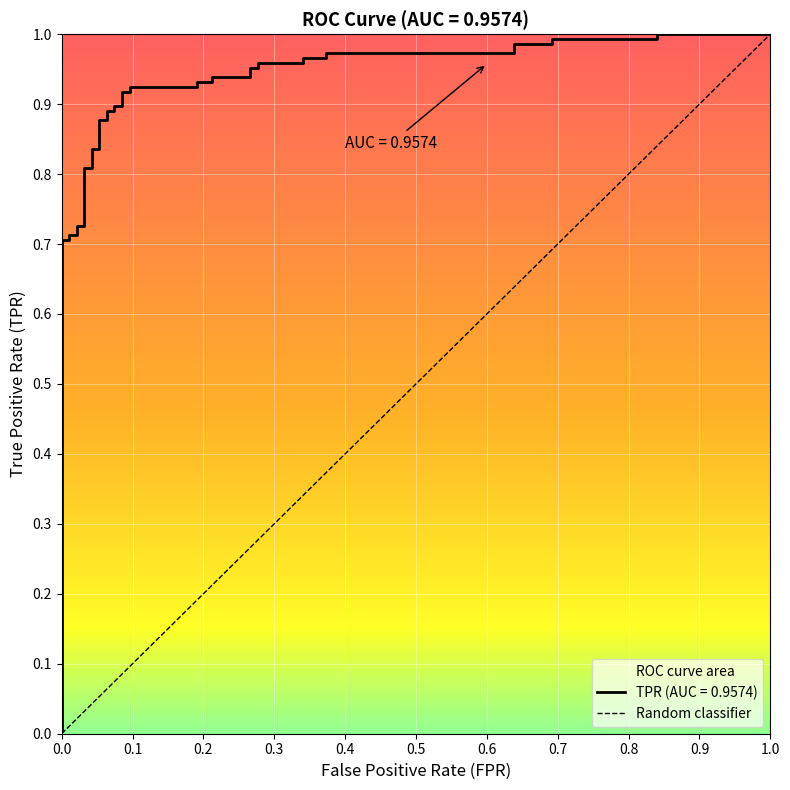

What is the greatest value displayed?

1.0